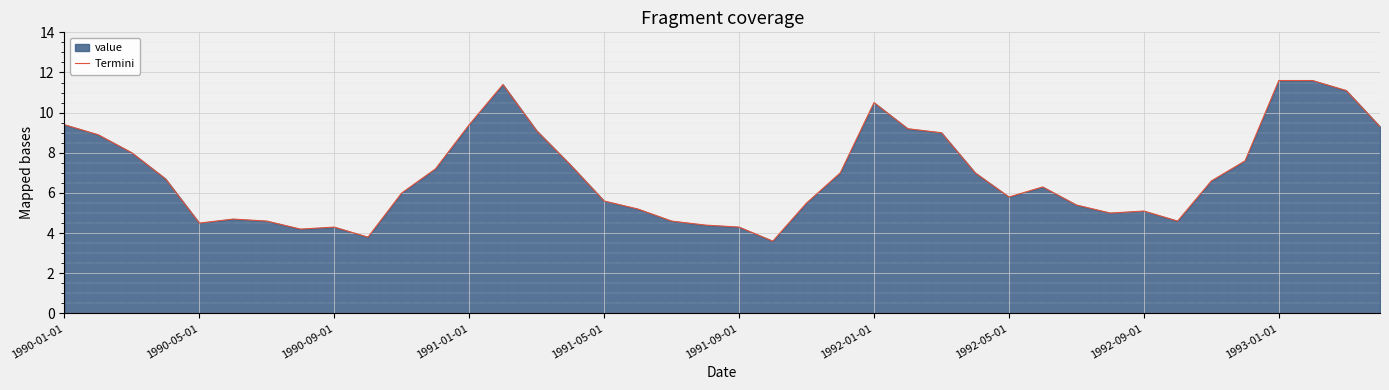

What is the approximate value at 1991-05-01?

5.6